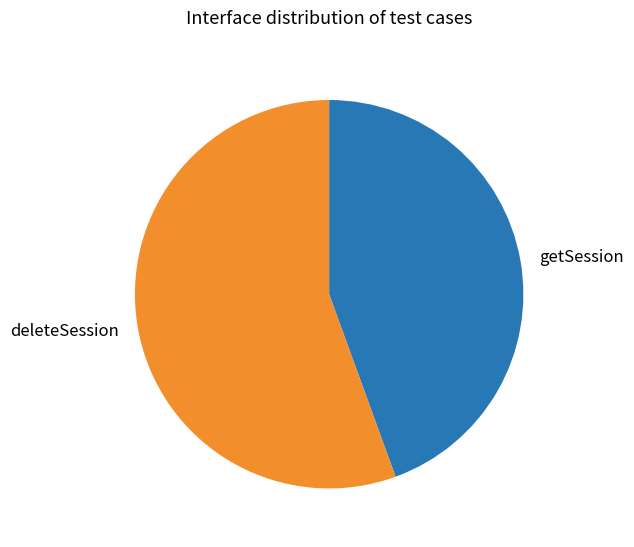

Which slice represents more than half of the pie?

deleteSession